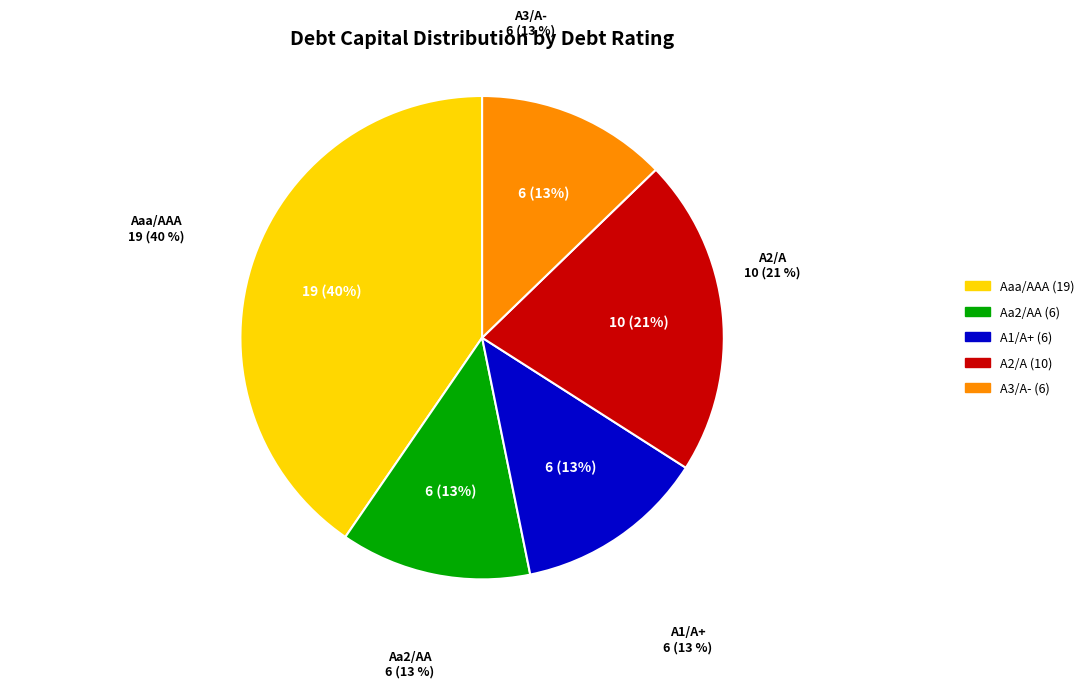

What is the largest slice in the pie chart?

Aaa/AAA